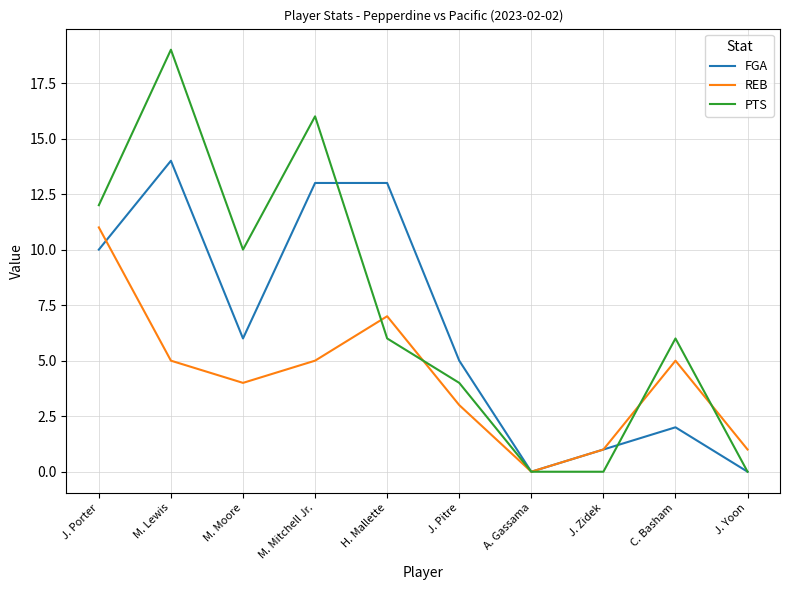

Is the value of PTS at M. Lewis greater than the value of FGA at J. Pitre?

Yes